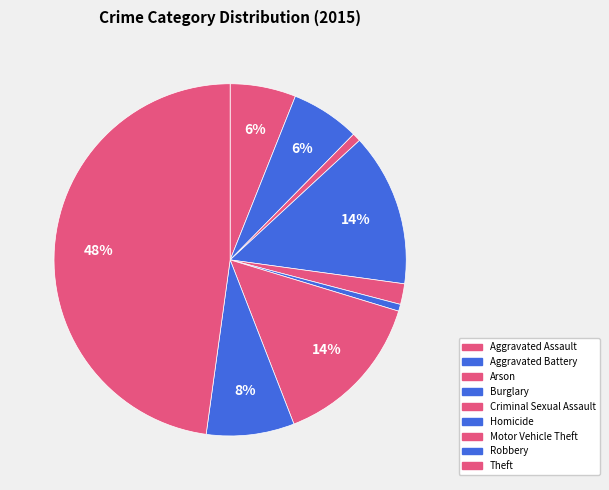

To the nearest percent, what portion does Robbery represent?

8%